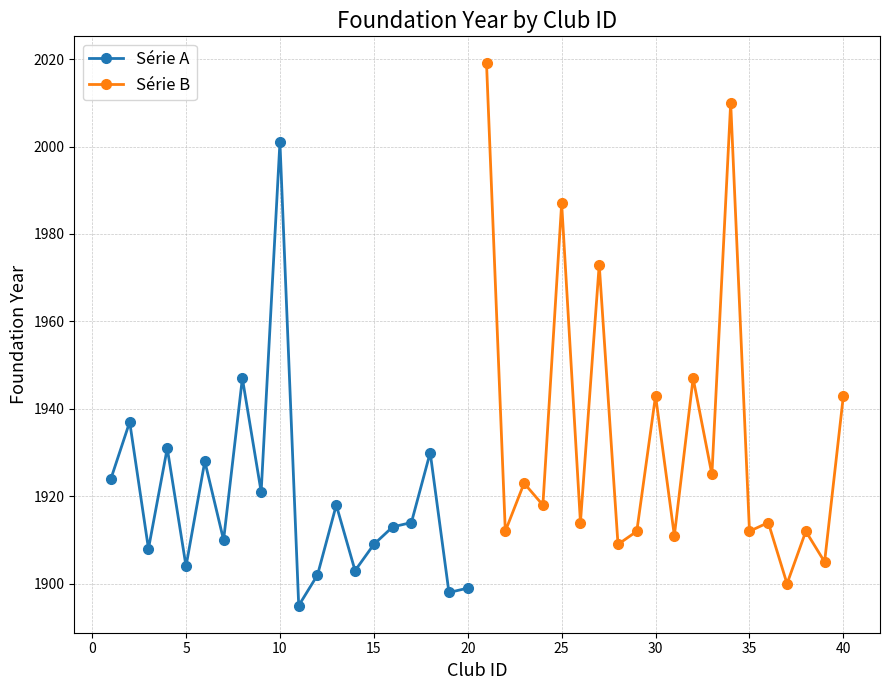

What is the sum of all Série B values?

38689